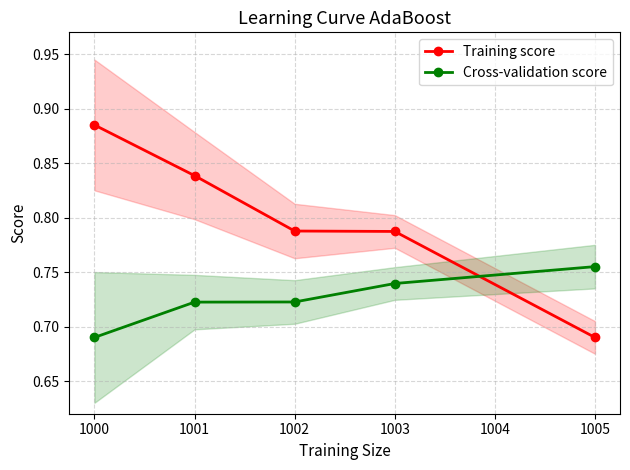

The Cross-validation score series shows 0.7 at 1001. True or false?

True